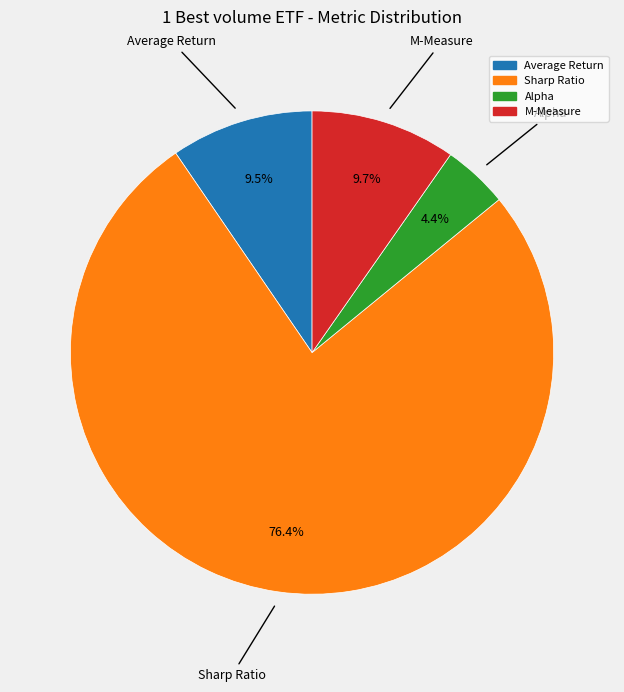

What percentage is the M-Measure slice, to the nearest percent?

10%